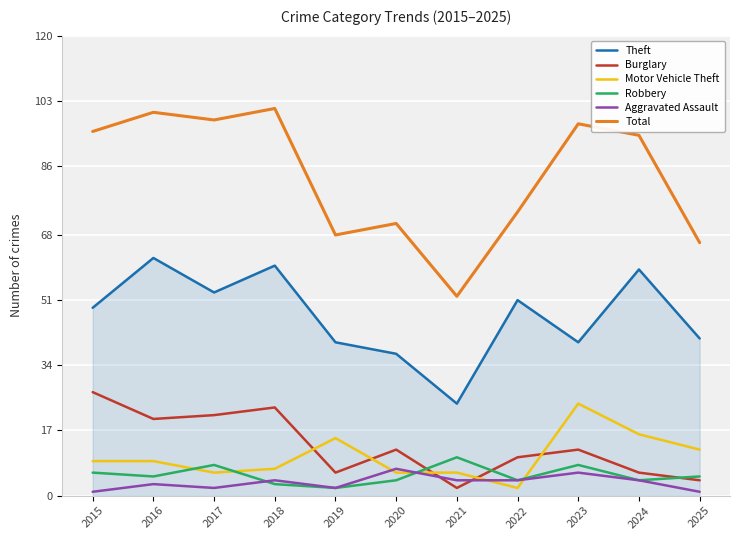

True or false: Motor Vehicle Theft has more than 0 interior local peaks.

True